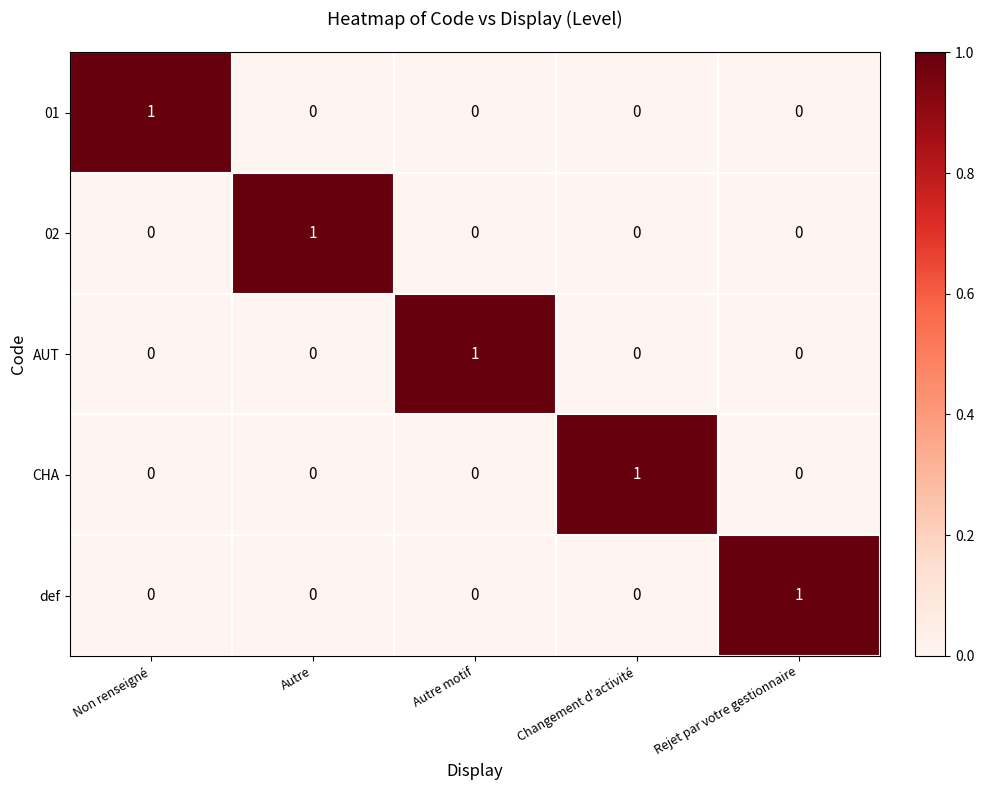

True or false: 01 has a value of 0 at Changement d'activité.

True